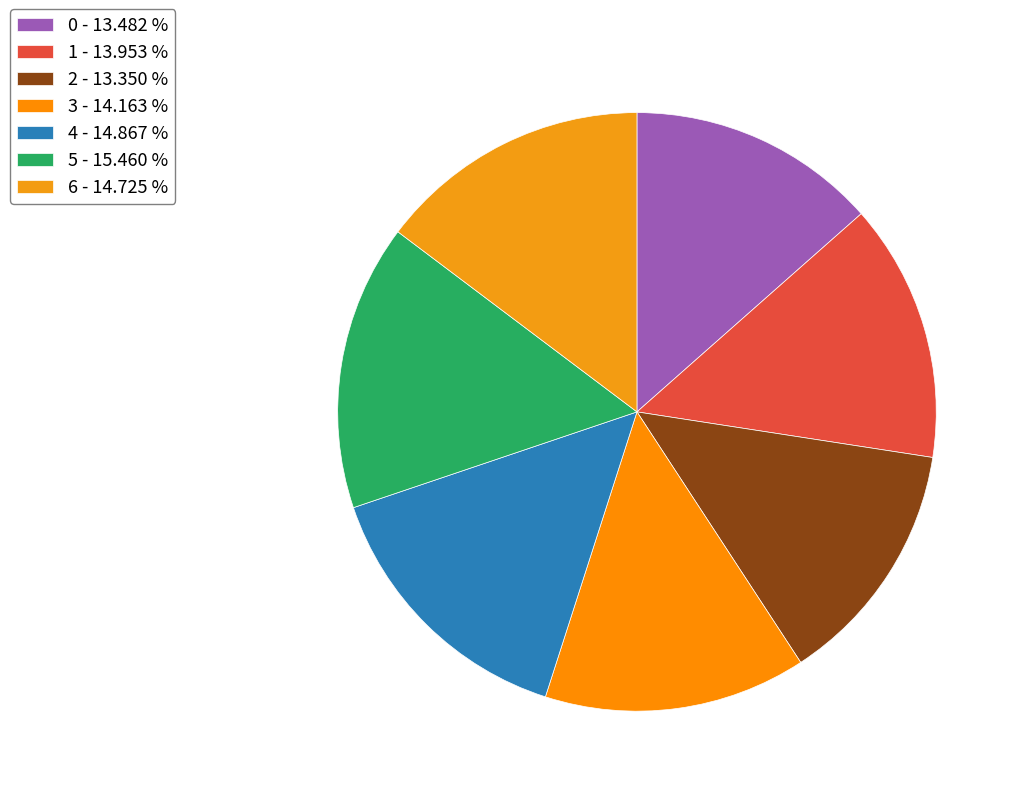

To the nearest percent, what is the average slice percentage?

14%